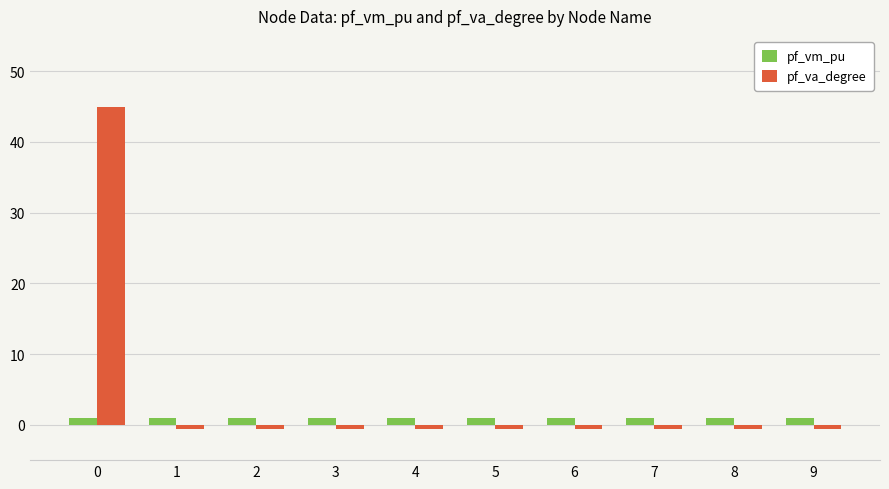

Which series has the largest total across all categories?

pf_va_degree